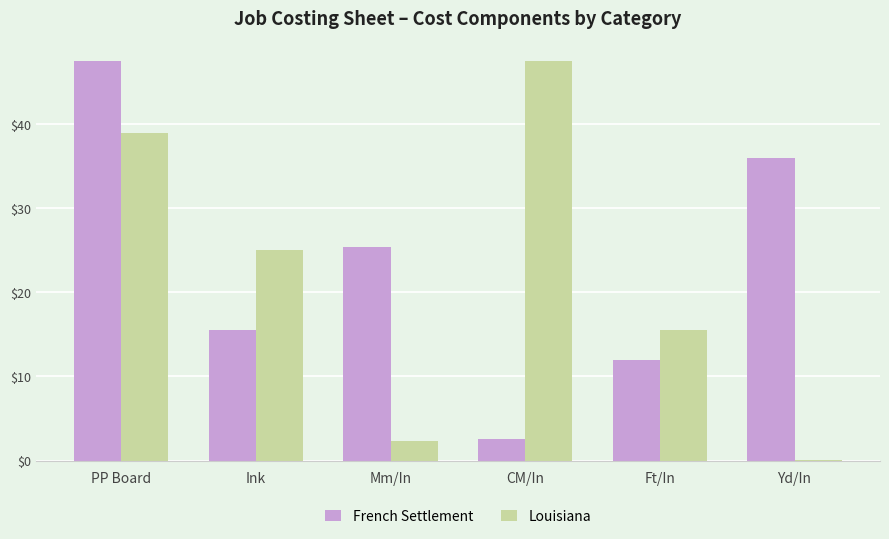

What is the sum of the French Settlement values at Mm/In and PP Board?

72.9